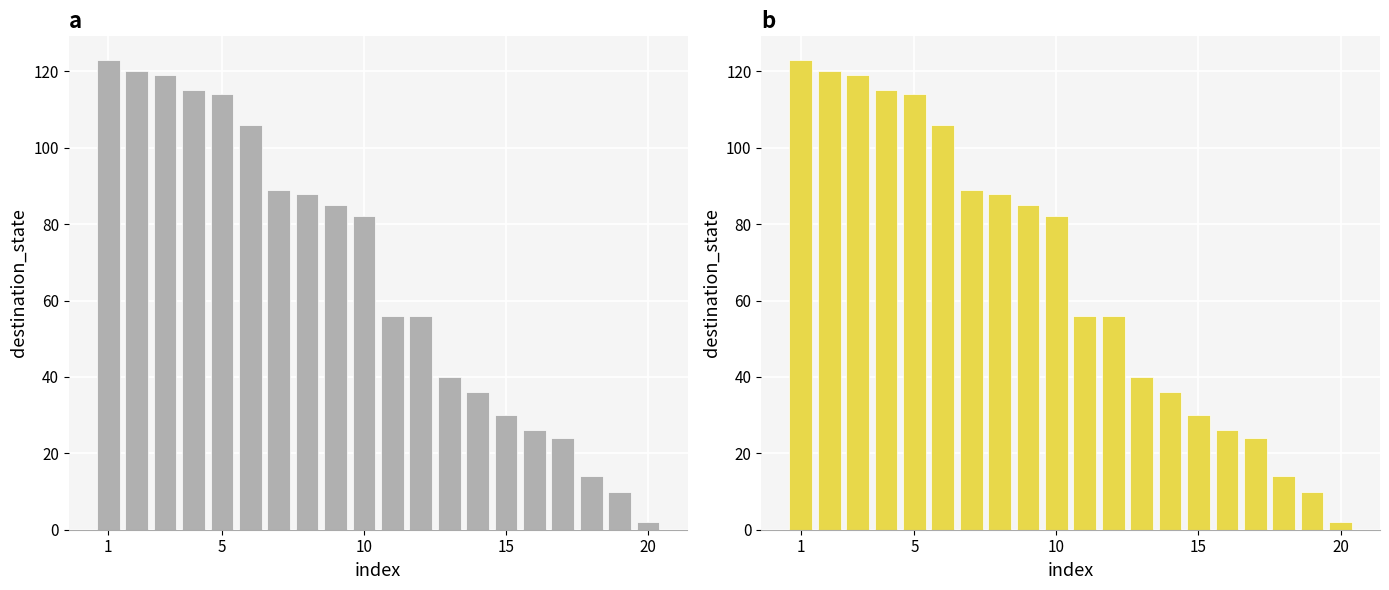

What is the sum of all values?

1335